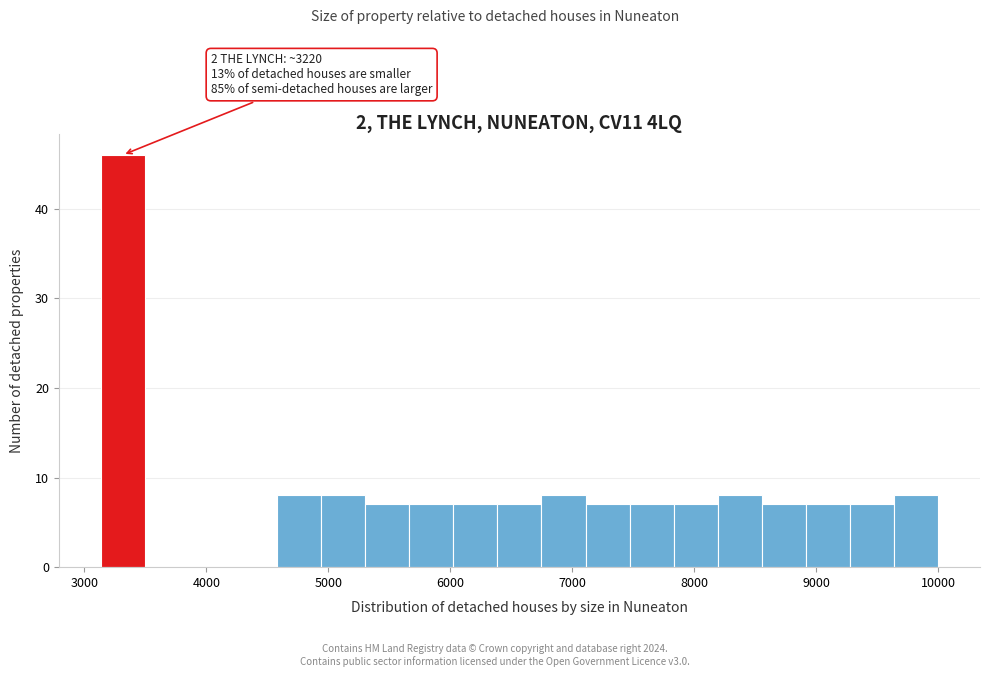

Read against the x-axis, roughly where is the centre of the tallest bar?

3300